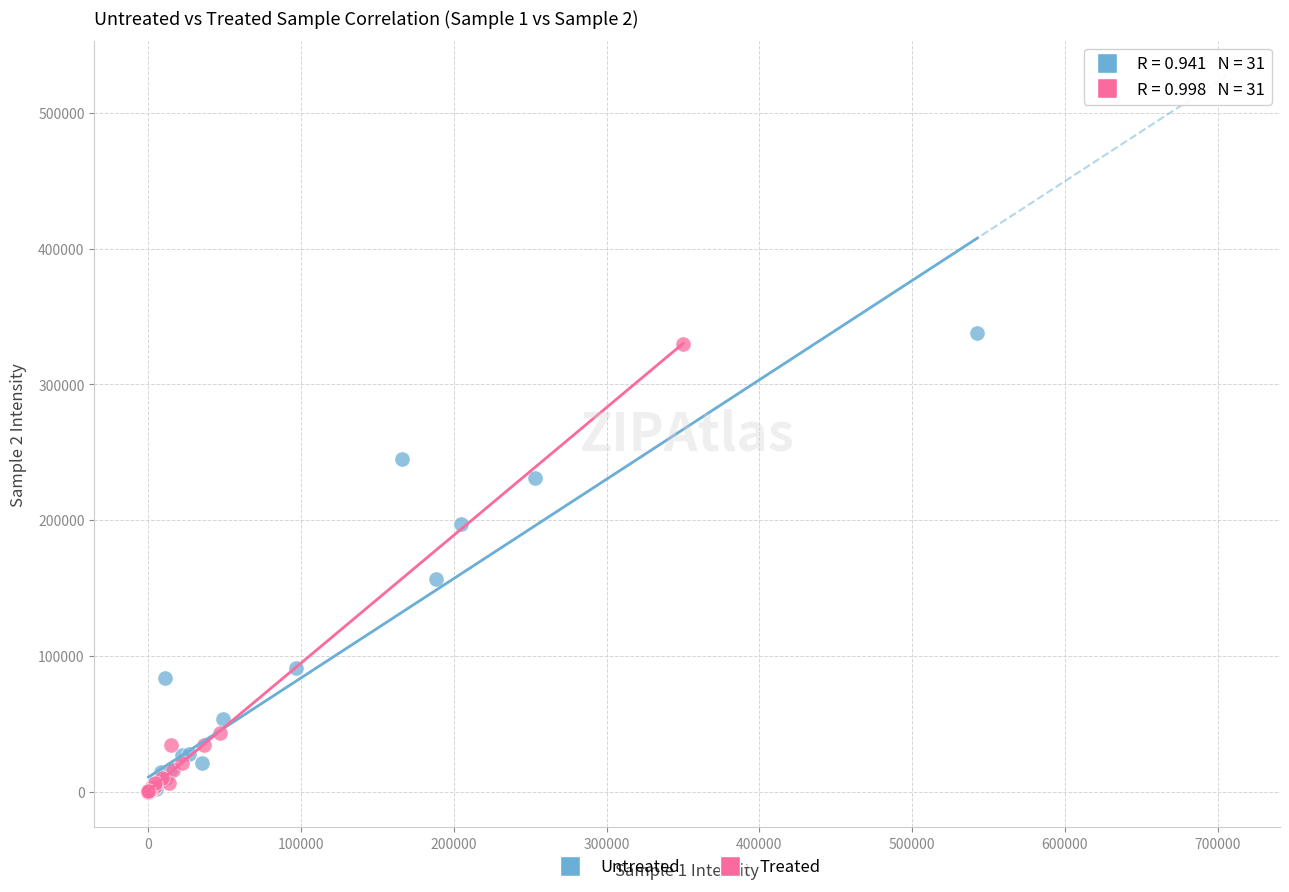

Which series reaches the maximum Y coordinate?

Untreated